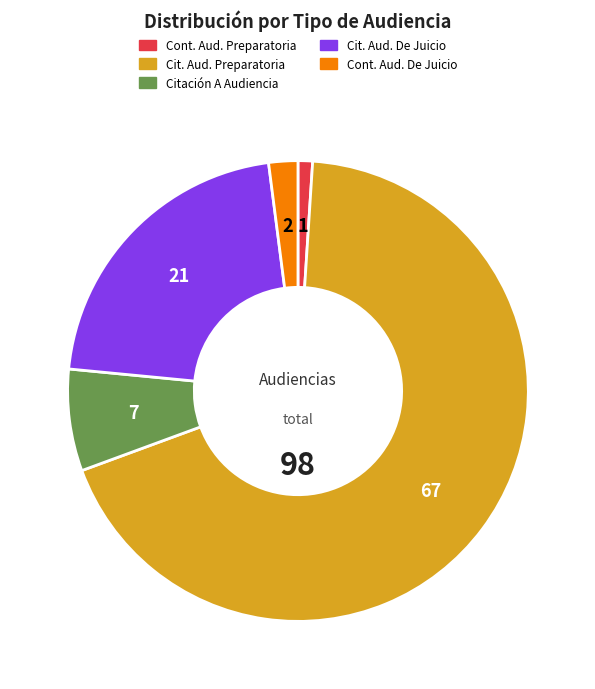

Is there any slice that represents more than half of the pie?

Yes